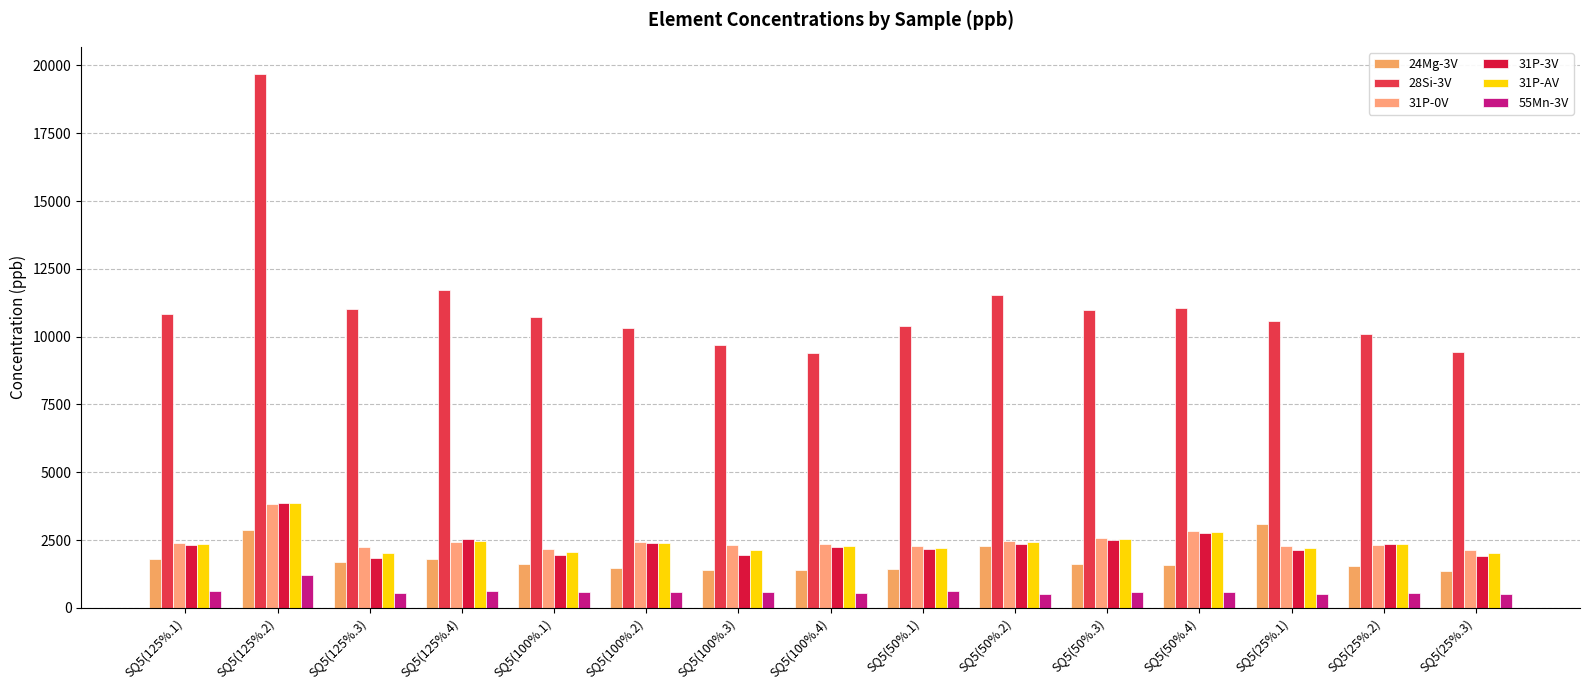

What is the label of the 11th bar from the right?

SQ5(100%.1)